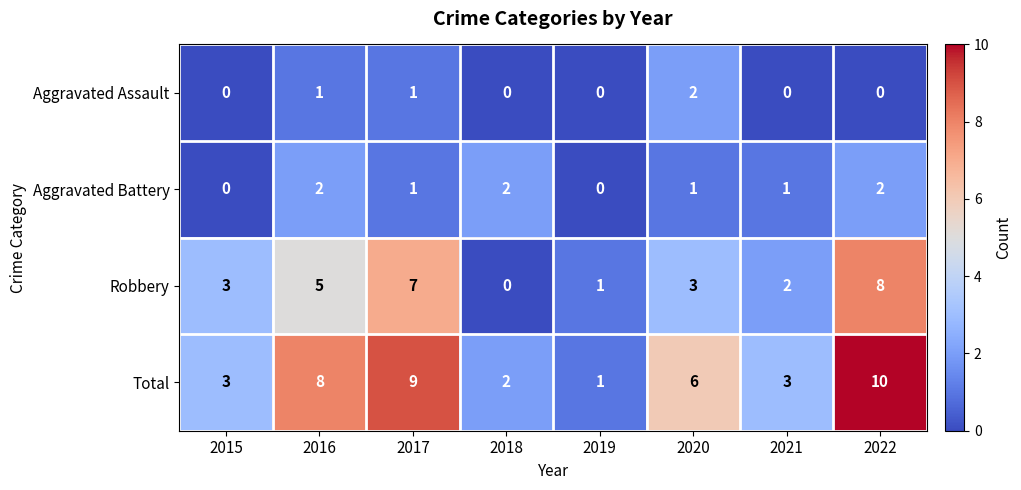

Rank the series at 2016 from highest to lowest value.

Total, Robbery, Aggravated Battery, Aggravated Assault